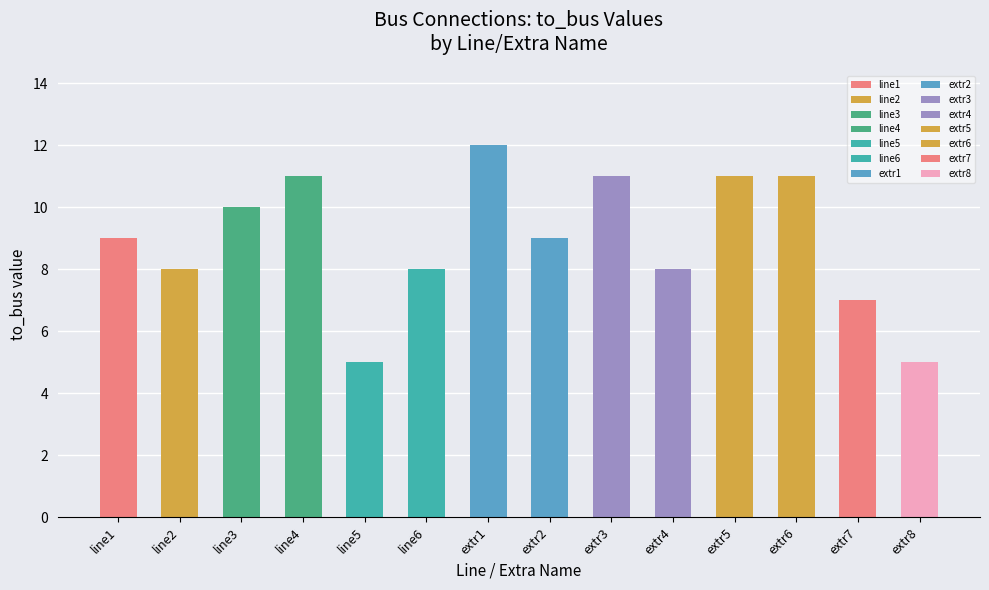

Does the chart contain stacked bars?

No